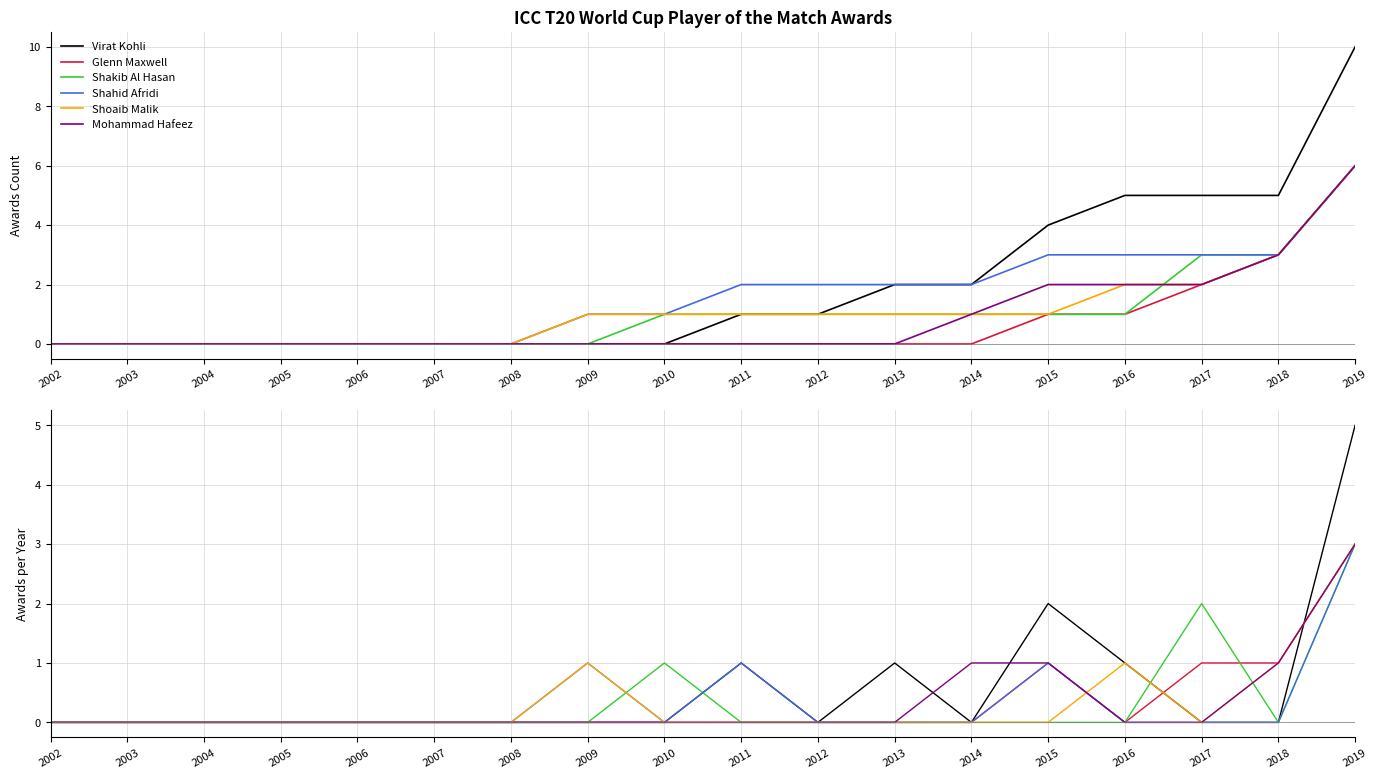

What are all the series names shown in the legend?

Virat Kohli, Glenn Maxwell, Shakib Al Hasan, Shahid Afridi, Shoaib Malik, Mohammad Hafeez